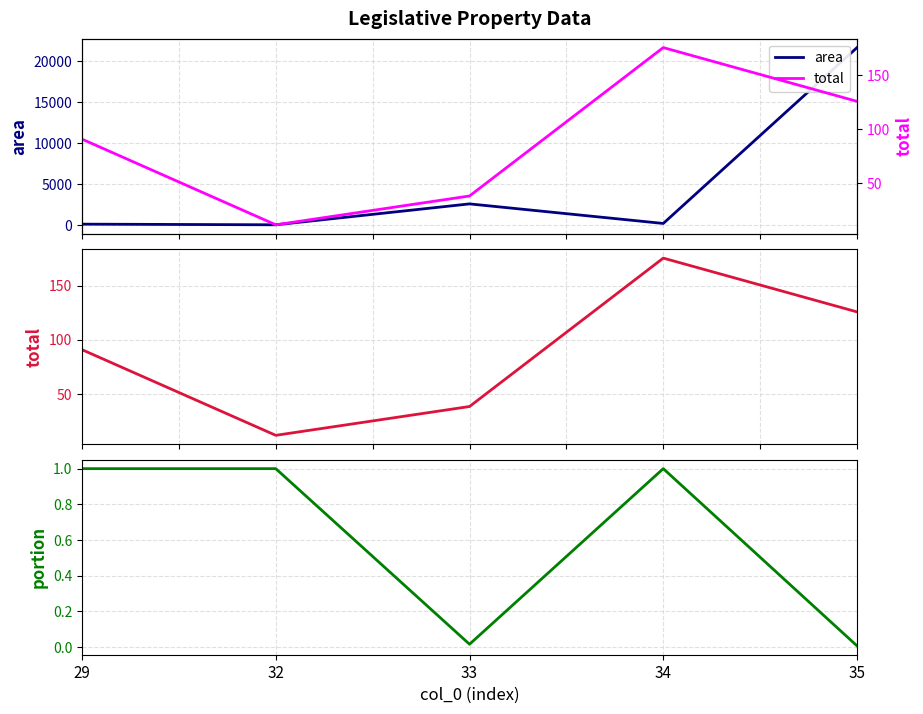

What is the difference between the portion values at 35 and 32?

1.0